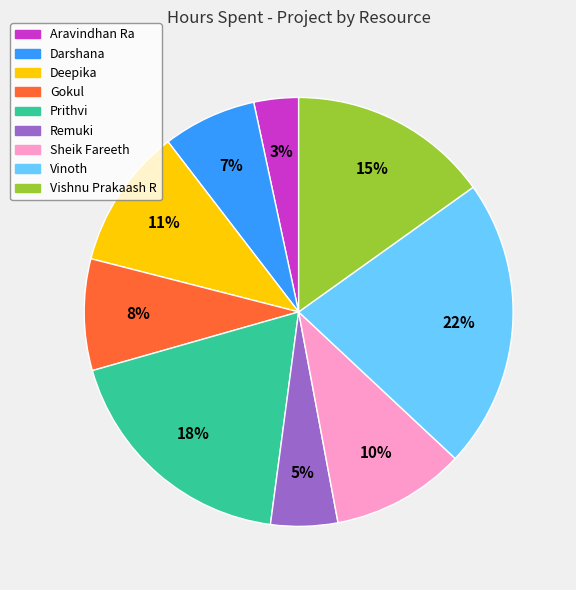

Which category has the biggest portion of the pie?

Vinoth